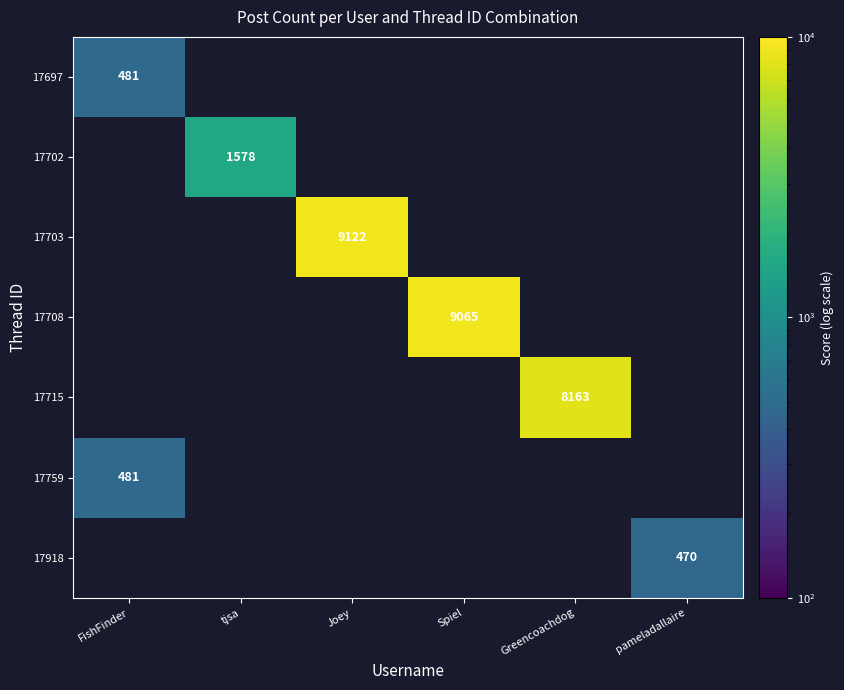

At how many categories does at least one series exceed 3737?

3